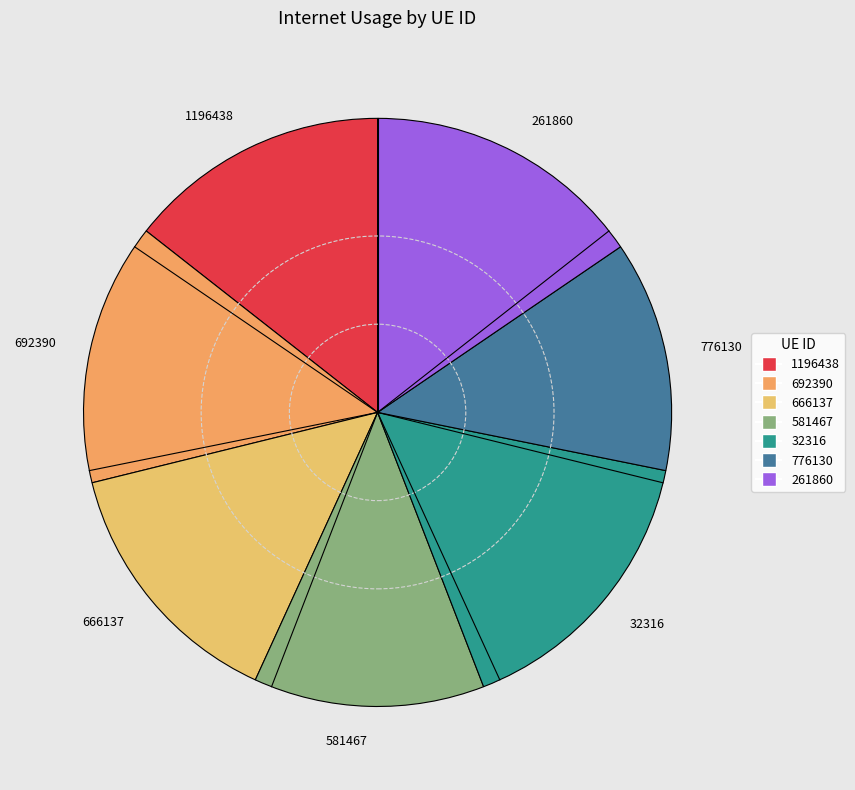

Approximately how many times larger is the value at 32316 compared to 581467?

1.3